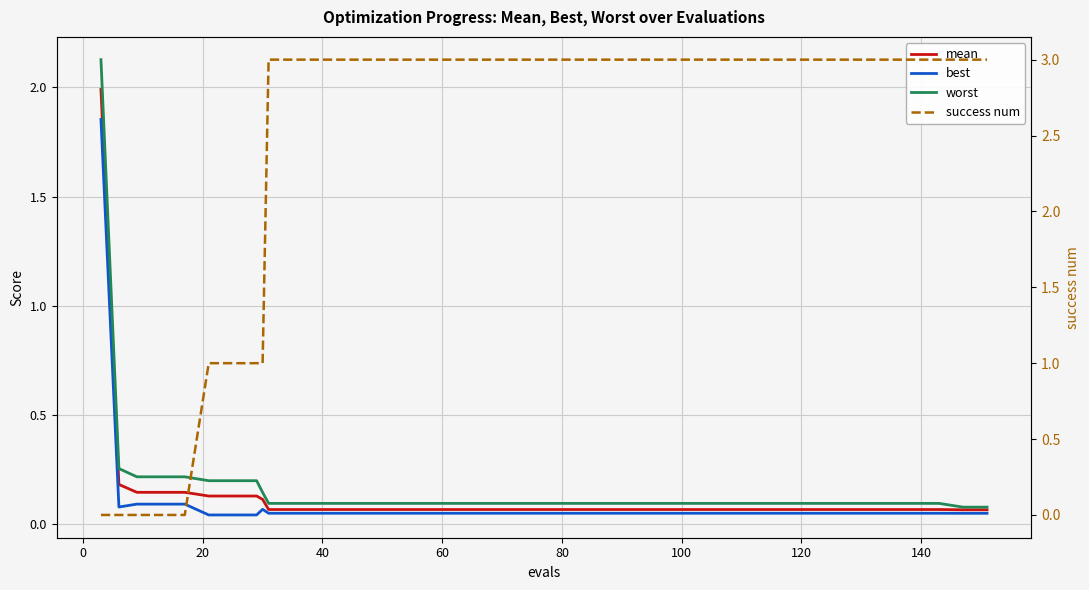

At how many categories does at least one series exceed 1?

32